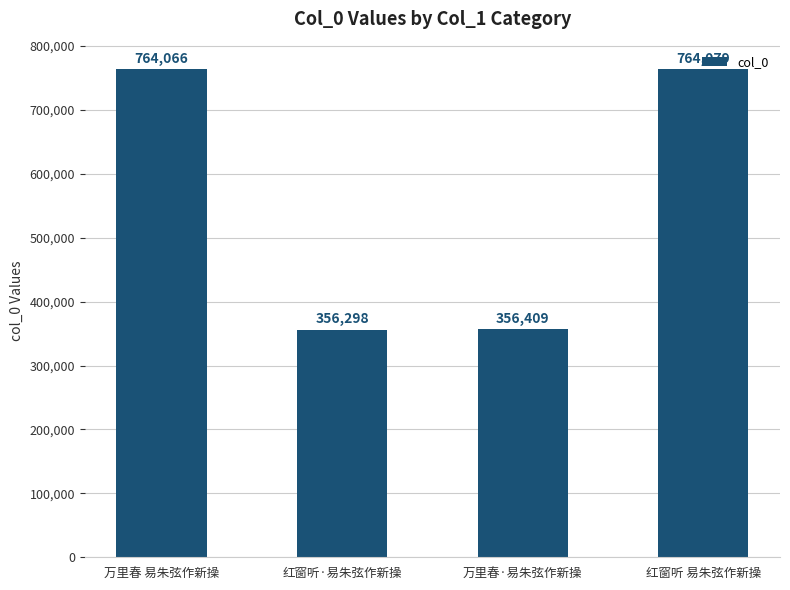

At which category does the chart reach its minimum across all series?

红窗听·易朱弦作新操